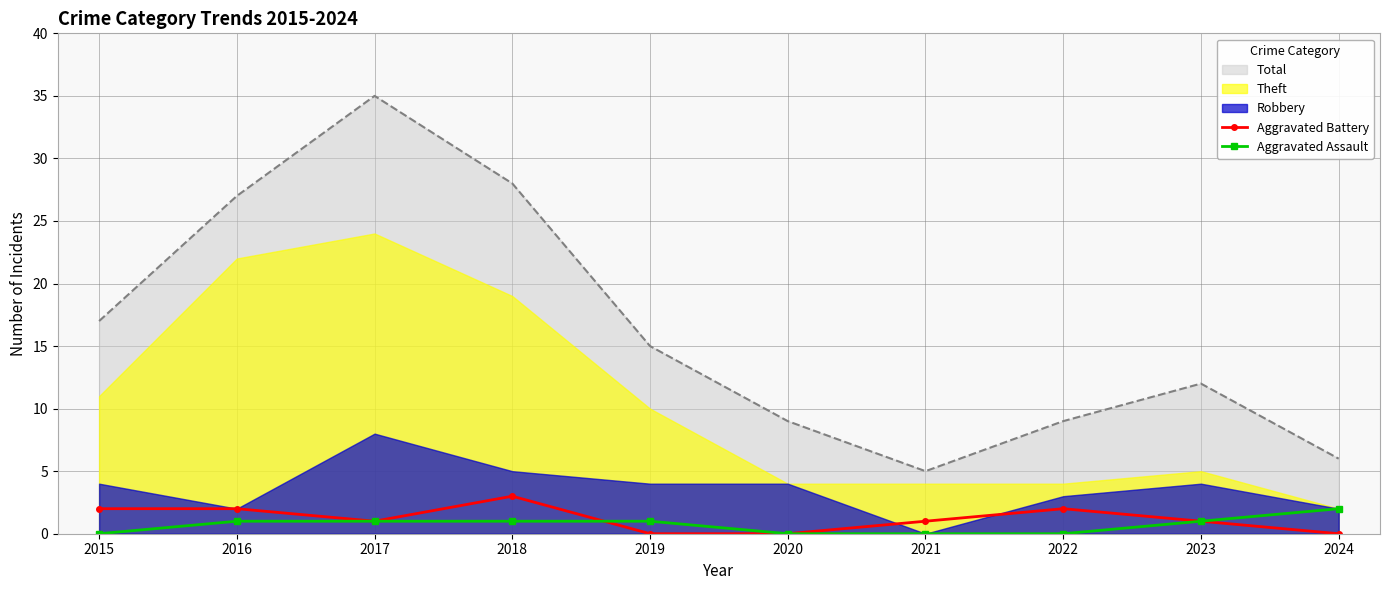

Where is the first local maximum for Aggravated Battery?

2018